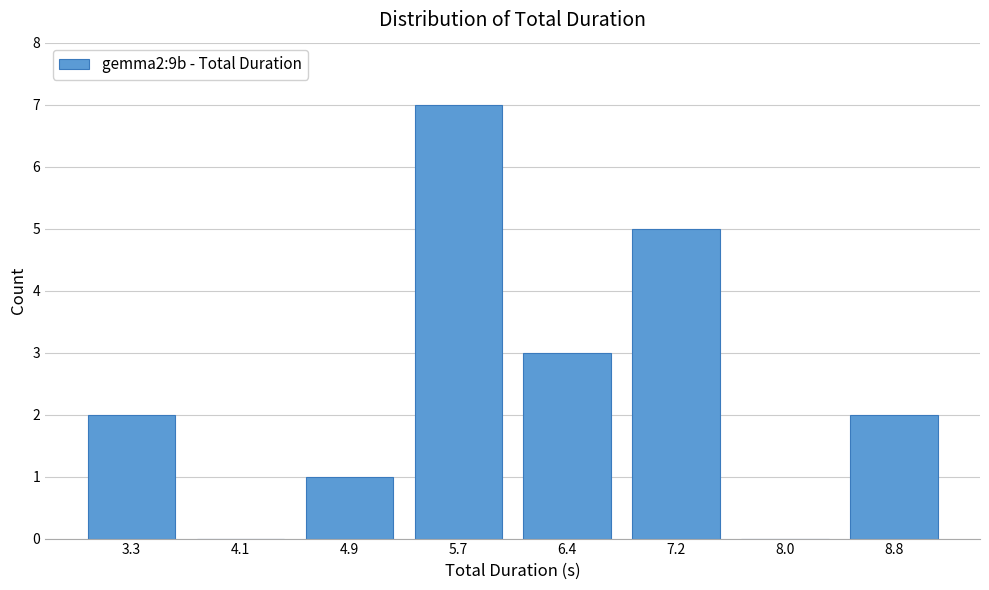

Reading left to right, list every bar in this chart as the range it spans on the x-axis followed by its height. Neither the bar edges nor the heights are printed on the chart, so give them approximately, as read against the axes.

2.9 to 3.7: 2
3.7 to 4.5: 0
4.5 to 5.3: 1
5.3 to 6.0: 7
6.0 to 6.8: 3
6.8 to 7.6: 5
7.6 to 8.4: 0
8.4 to 9.2: 2